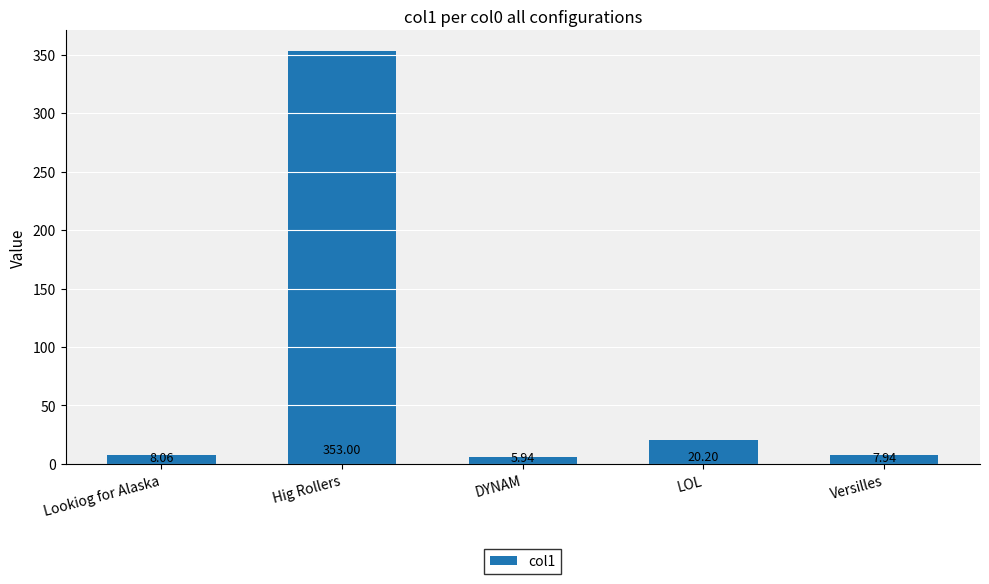

What is the ratio of the value at LOL to the value at Hig Rollers?

0.1